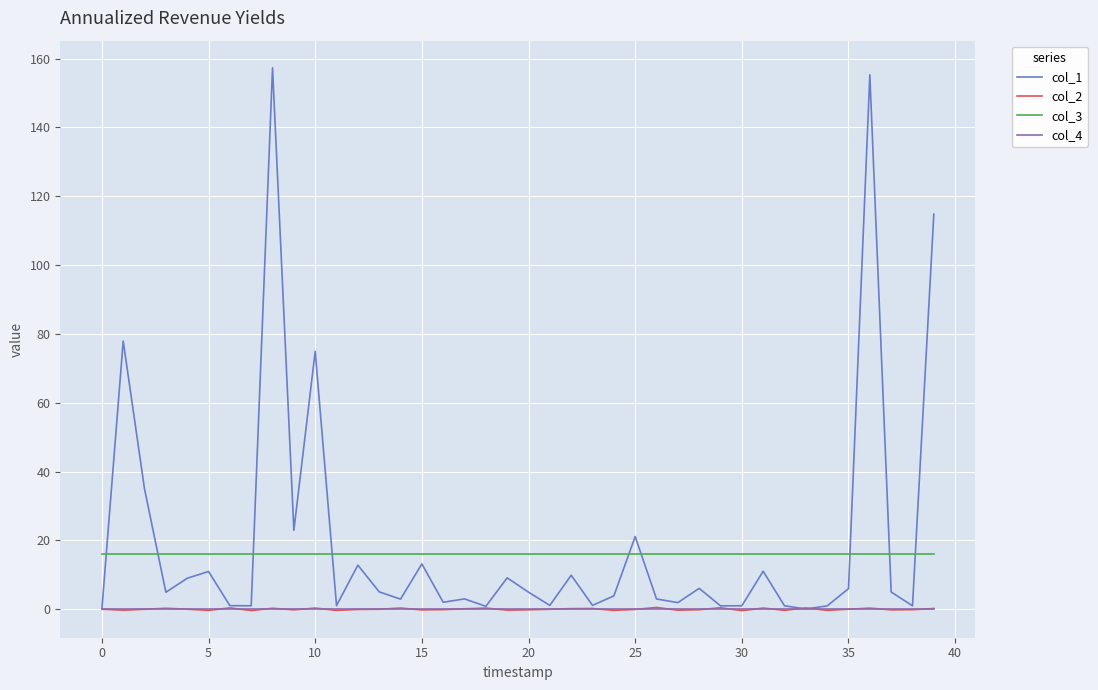

Which series has the widest spread of values?

col_1